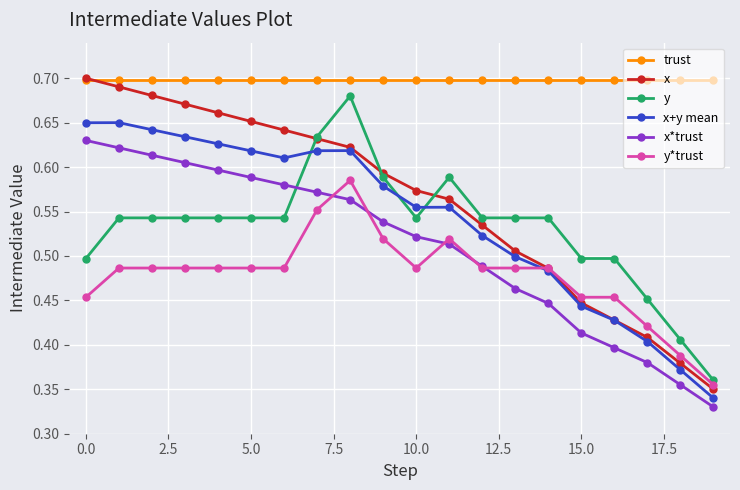

Which series has the largest total across all categories?

trust